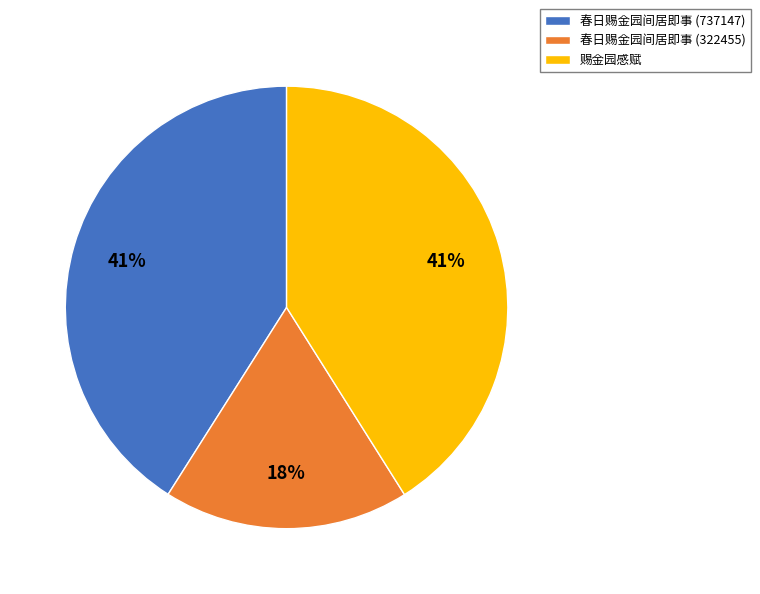

To the nearest percent, what is the difference between the largest and smallest slice percentages?

23%